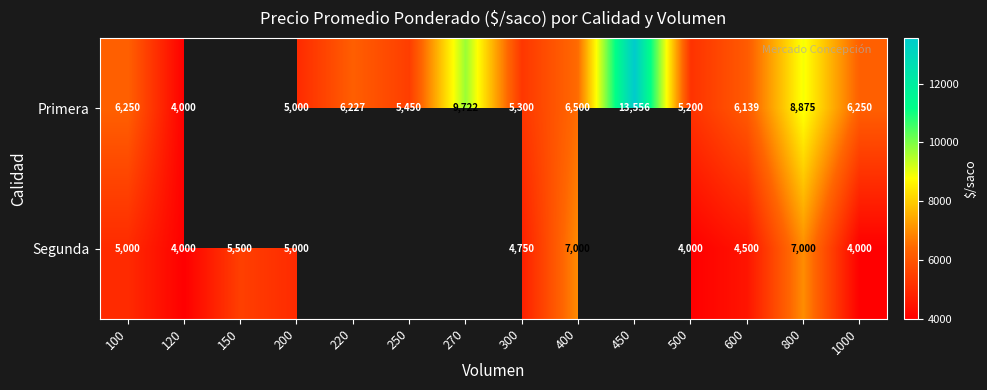

The value of Primera at 800 is 6130. True or false?

False